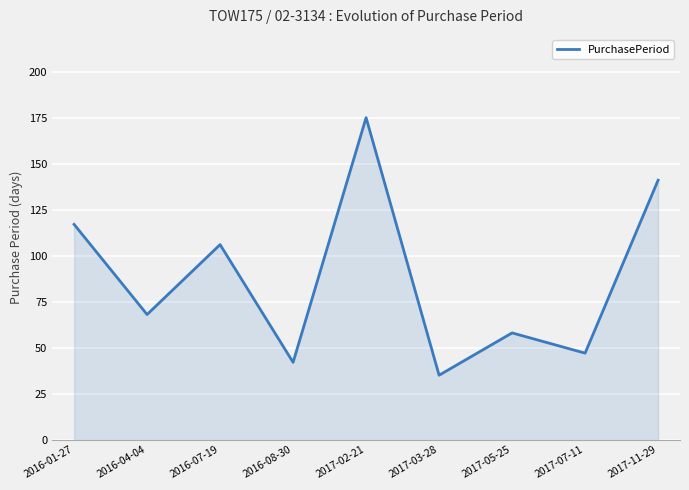

Reading right to left, what are all the values shown in this chart?

141	47	58	35	175	42	106	68	117